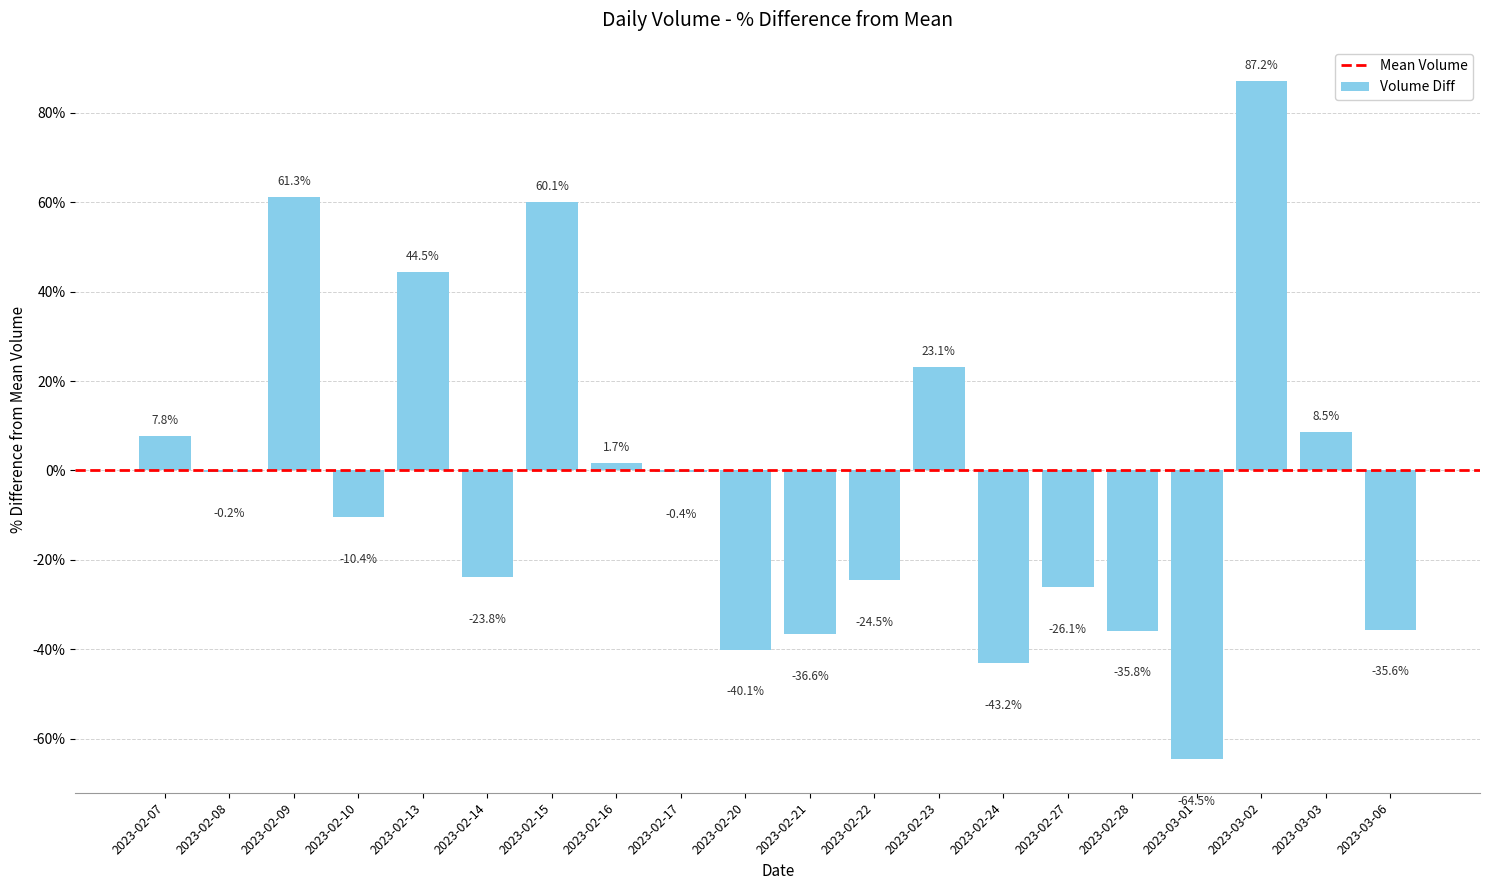

What is the sum of all values?

-47.0